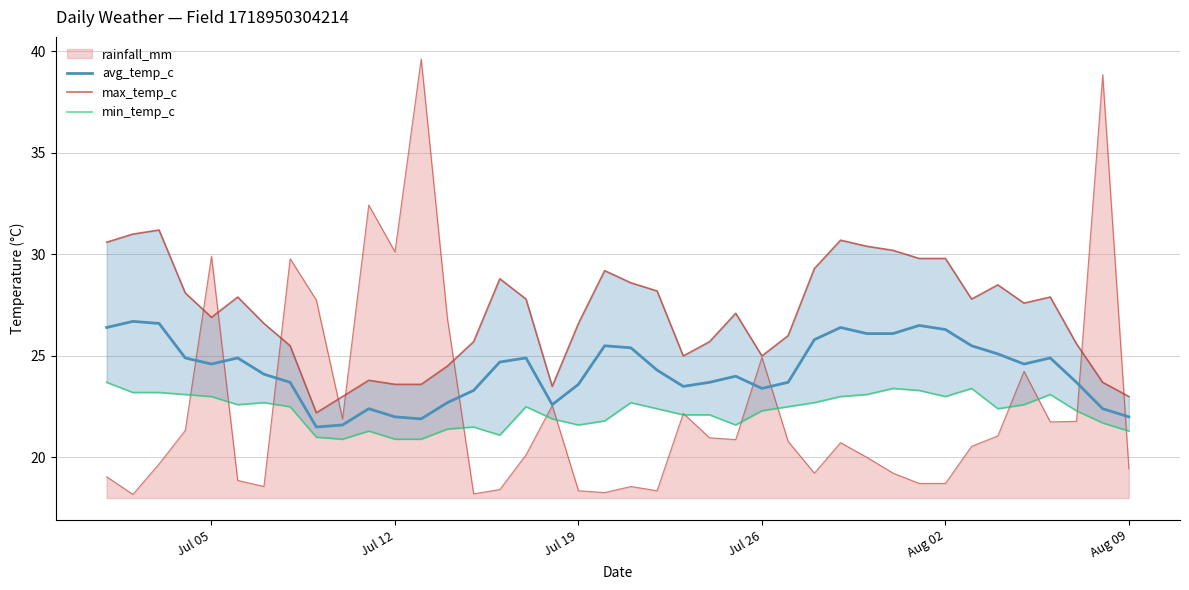

True or false: max_temp_c and avg_temp_c cross at least once.

False